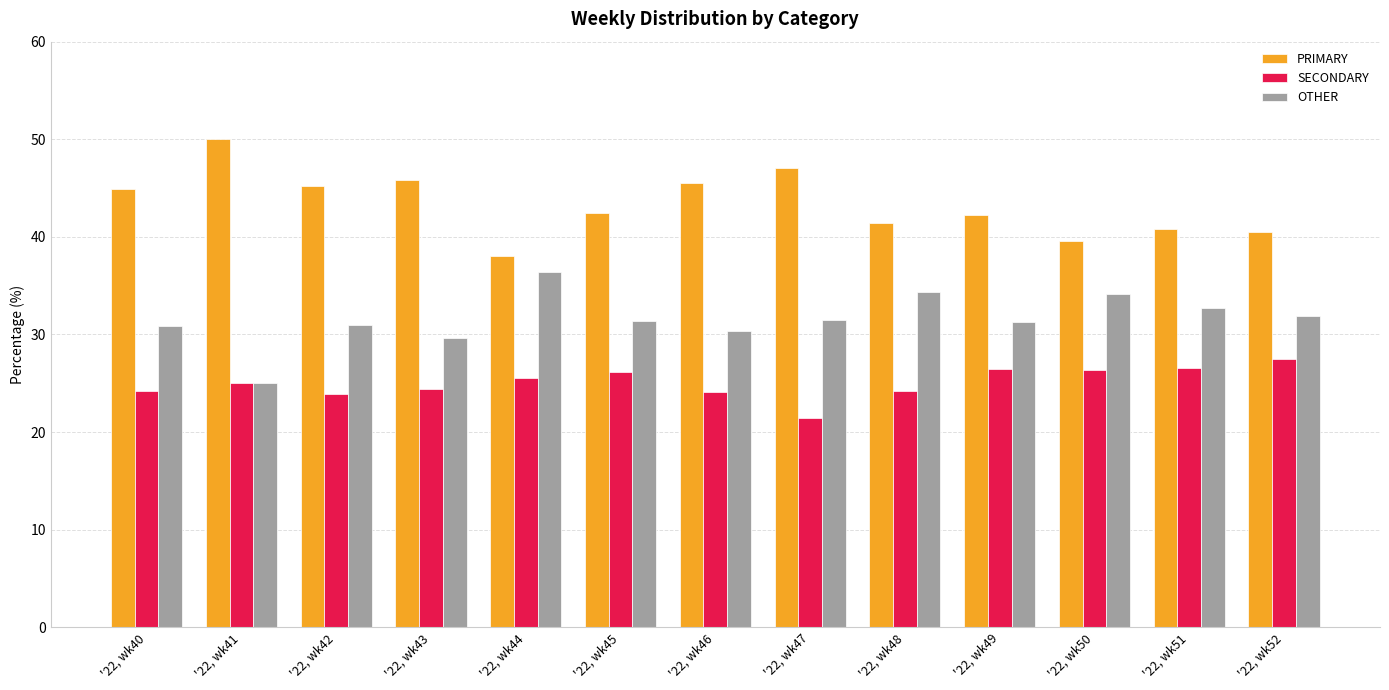

The PRIMARY series shows 45.2 at '22, wk42. True or false?

True